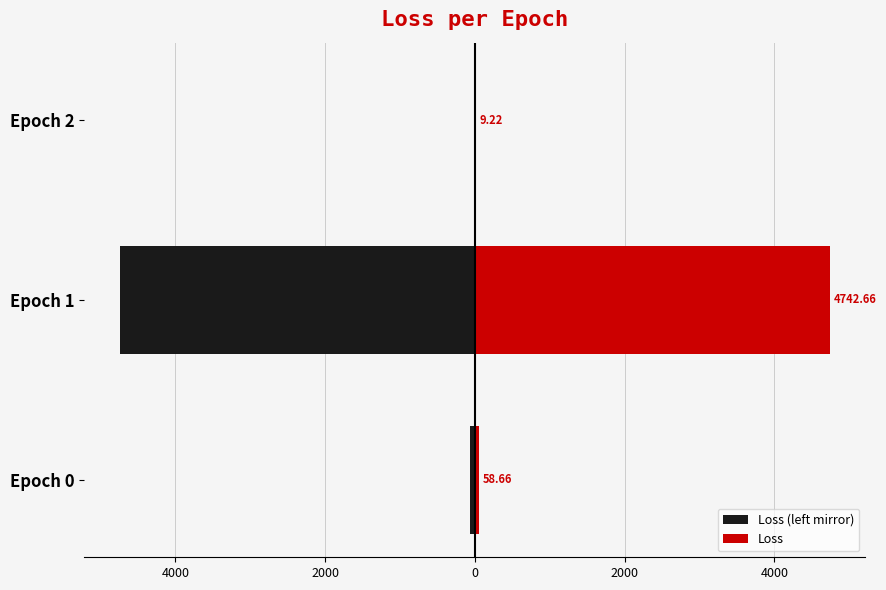

How many data points in Loss are less than 58?

1